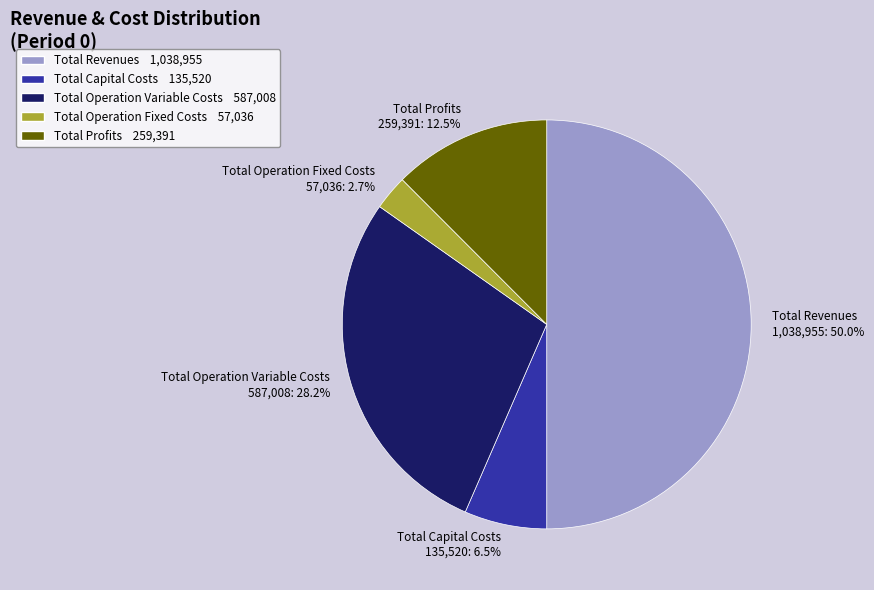

Which slice is the largest?

Total Revenues